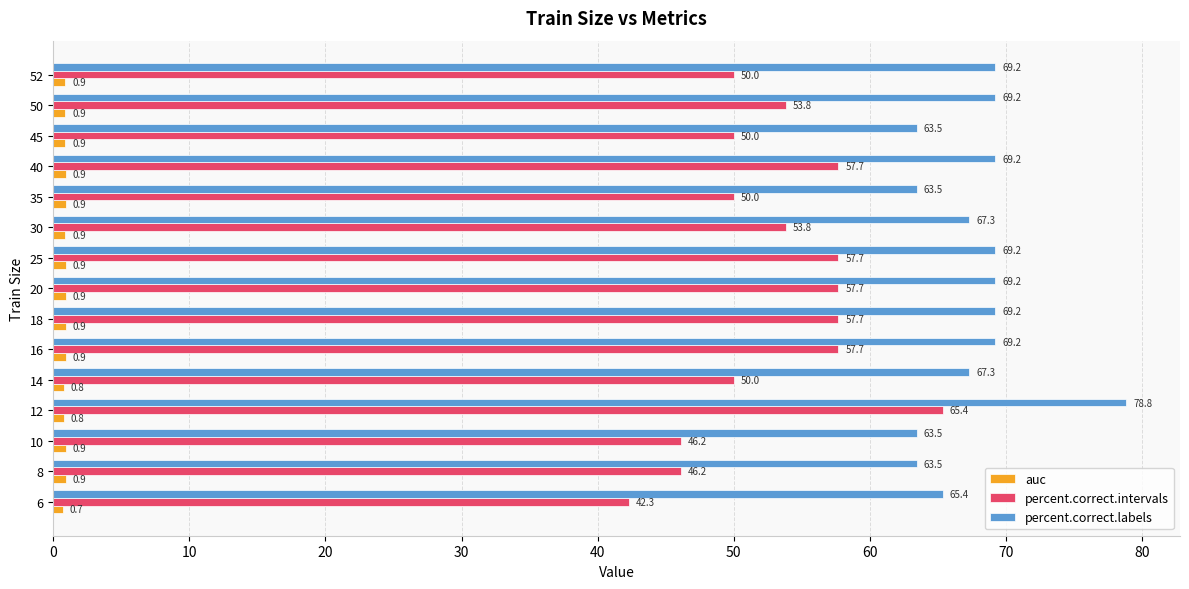

What is the approximate value of auc at 10?

0.9